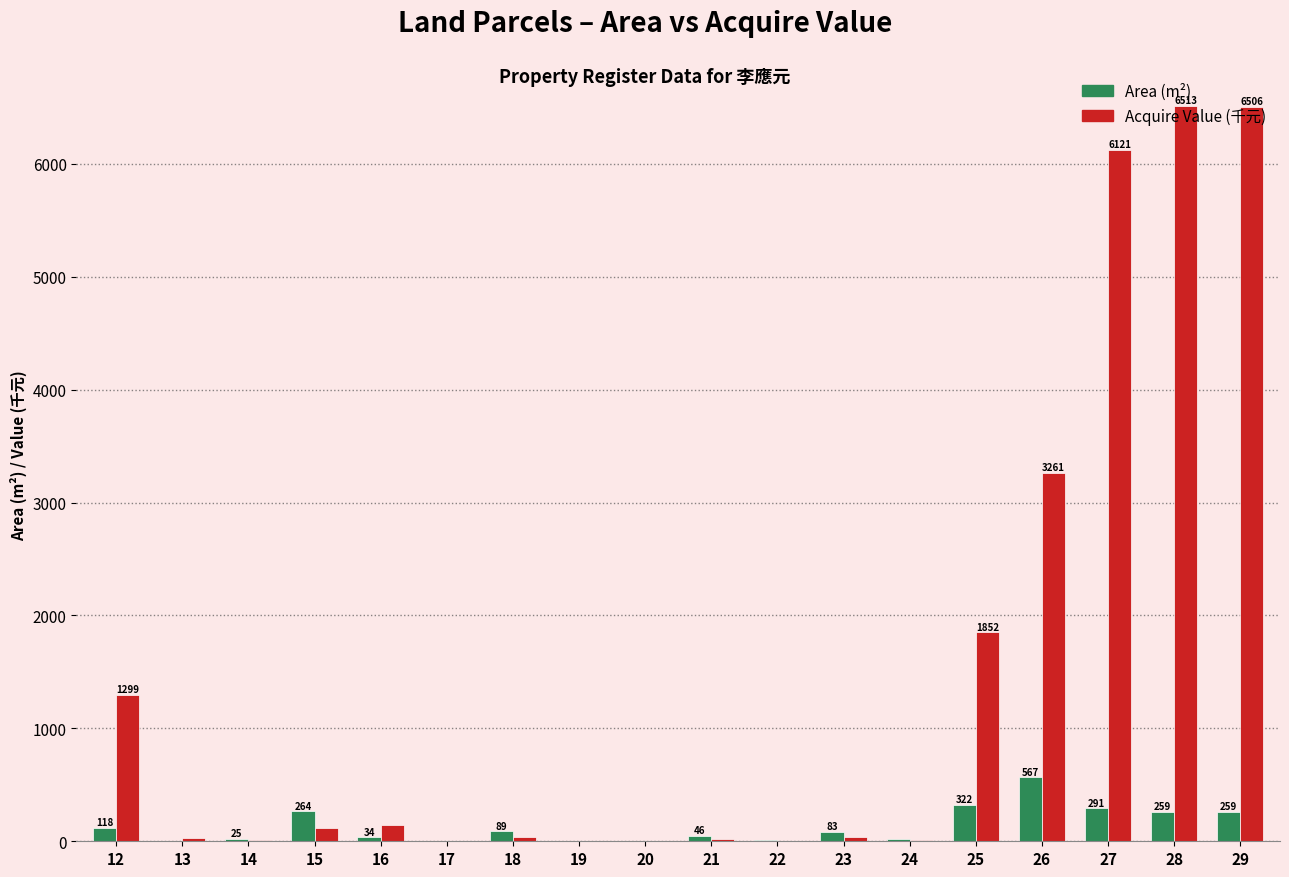

What is the average value of the Area (m²) series?

133.4